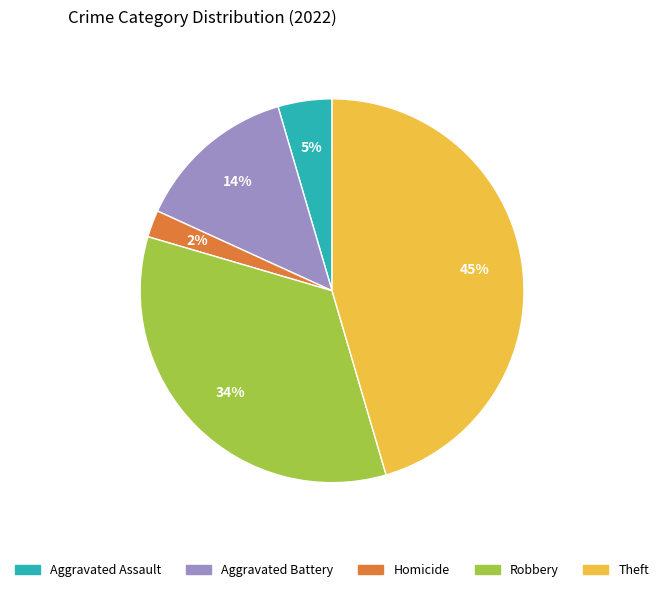

To the nearest percent, what portion does Aggravated Battery represent?

14%